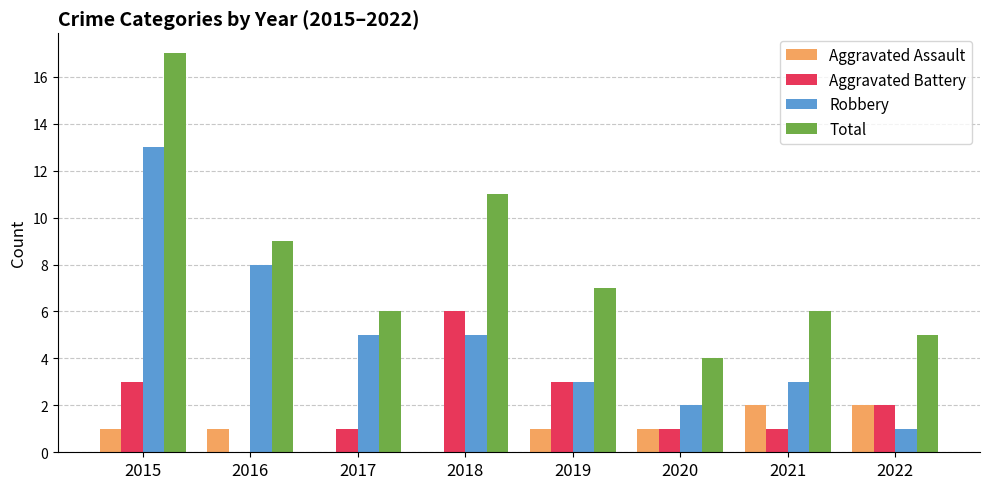

What is the sum of all Total values?

65